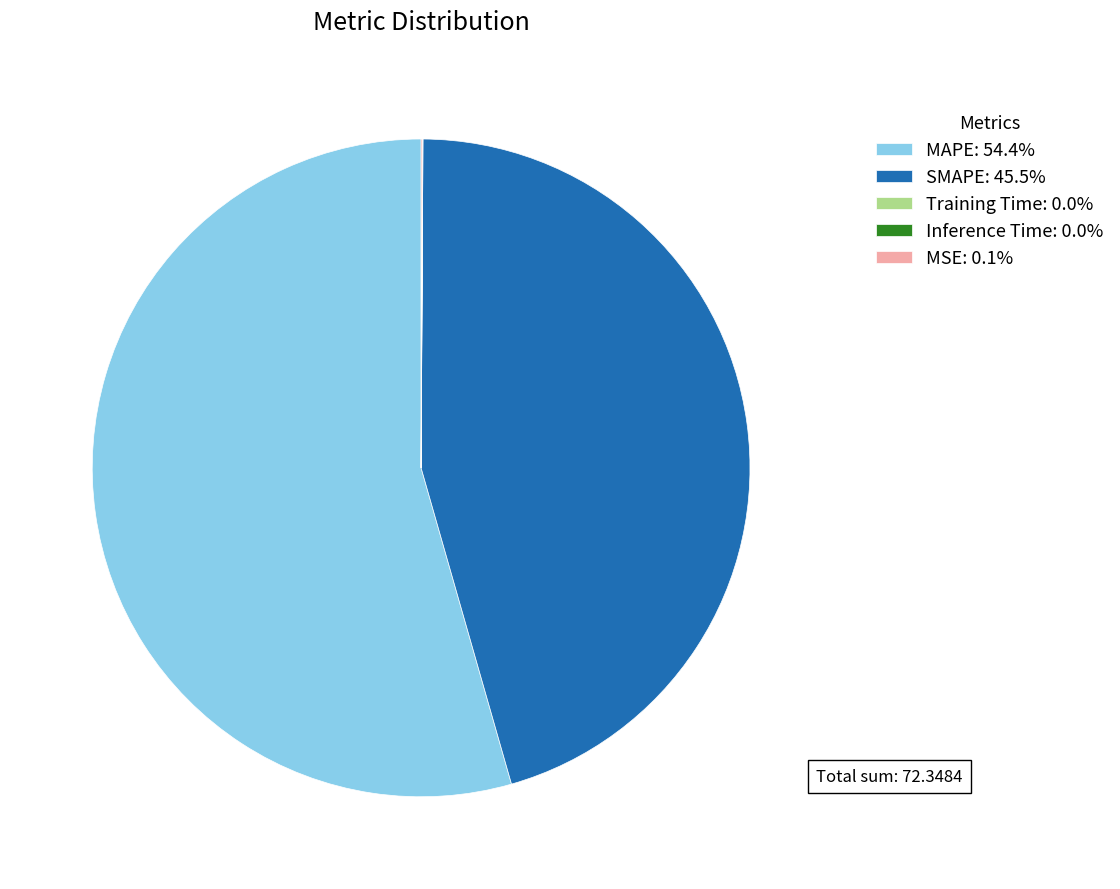

Is MAPE: 54.4% the majority of the pie?

Yes